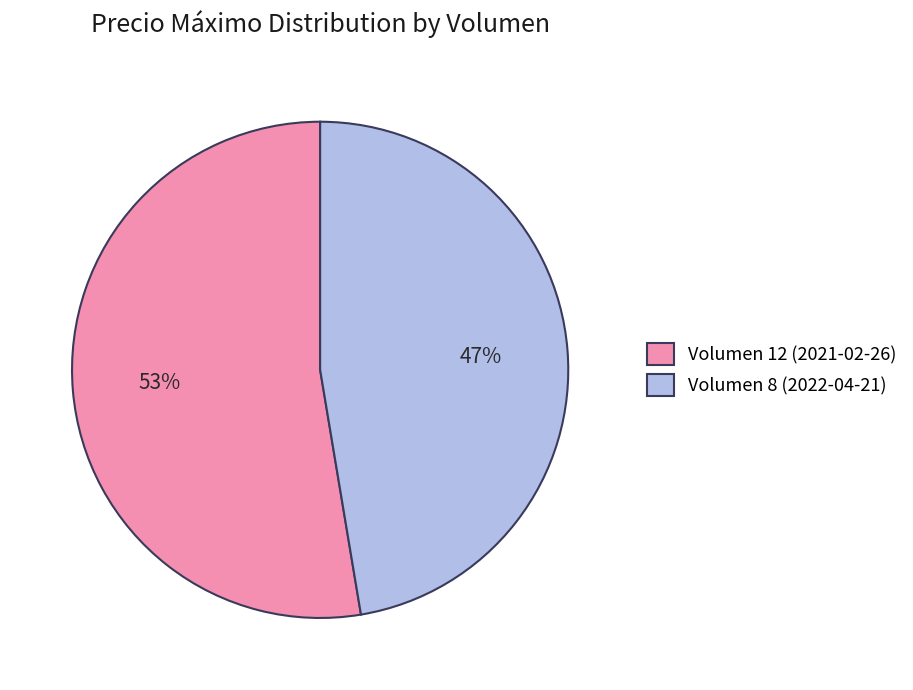

Is there a majority slice in this chart?

Yes